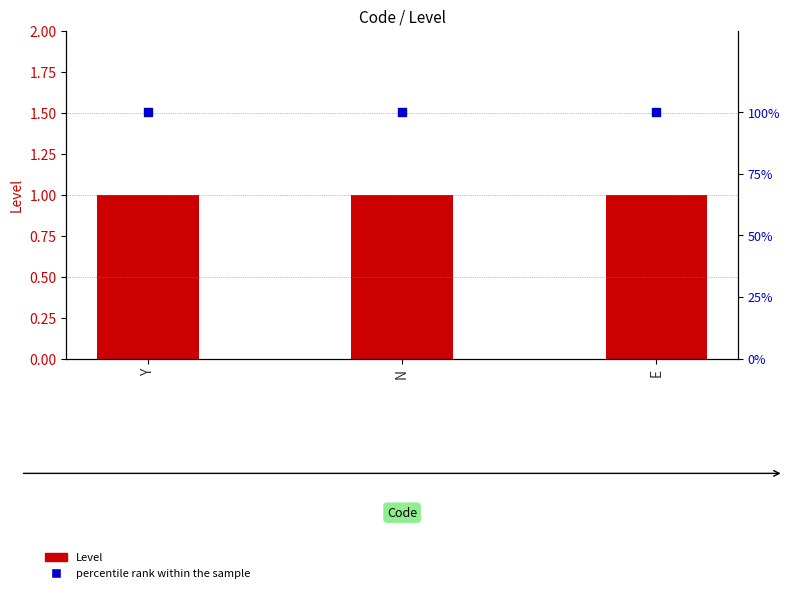

At how many categories does at least one series exceed 89?

3